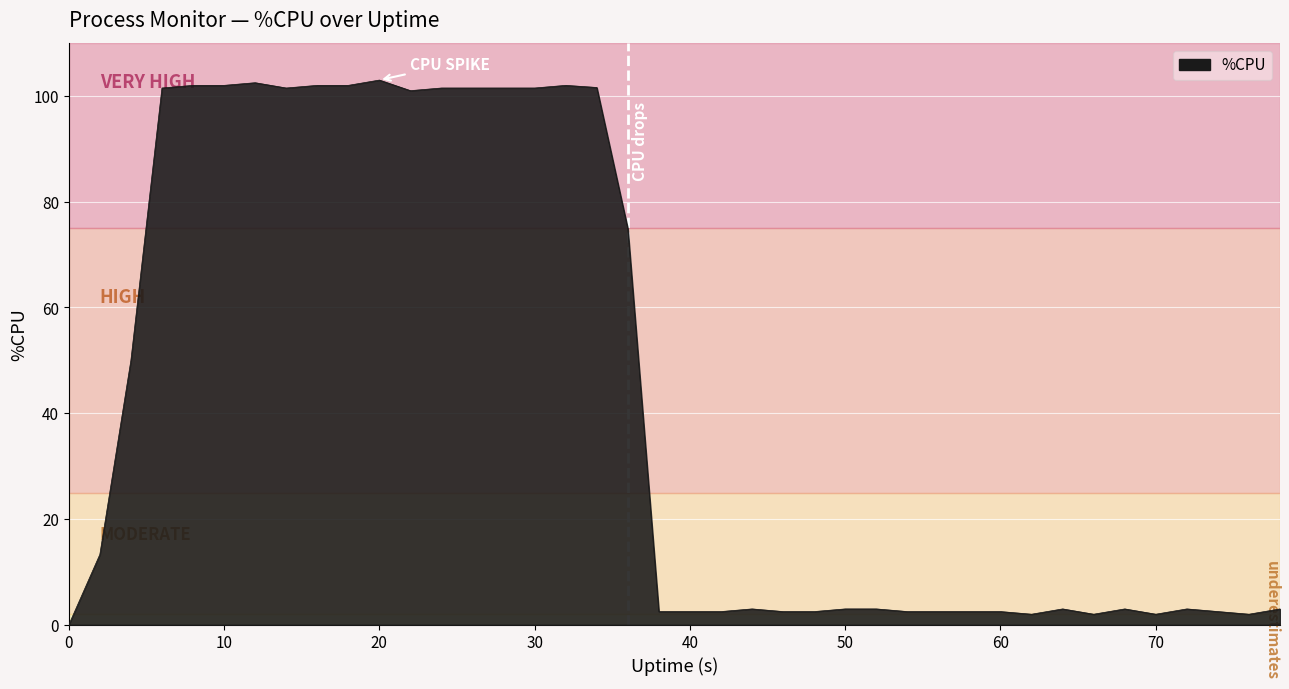

What is the greatest value displayed?

103.0